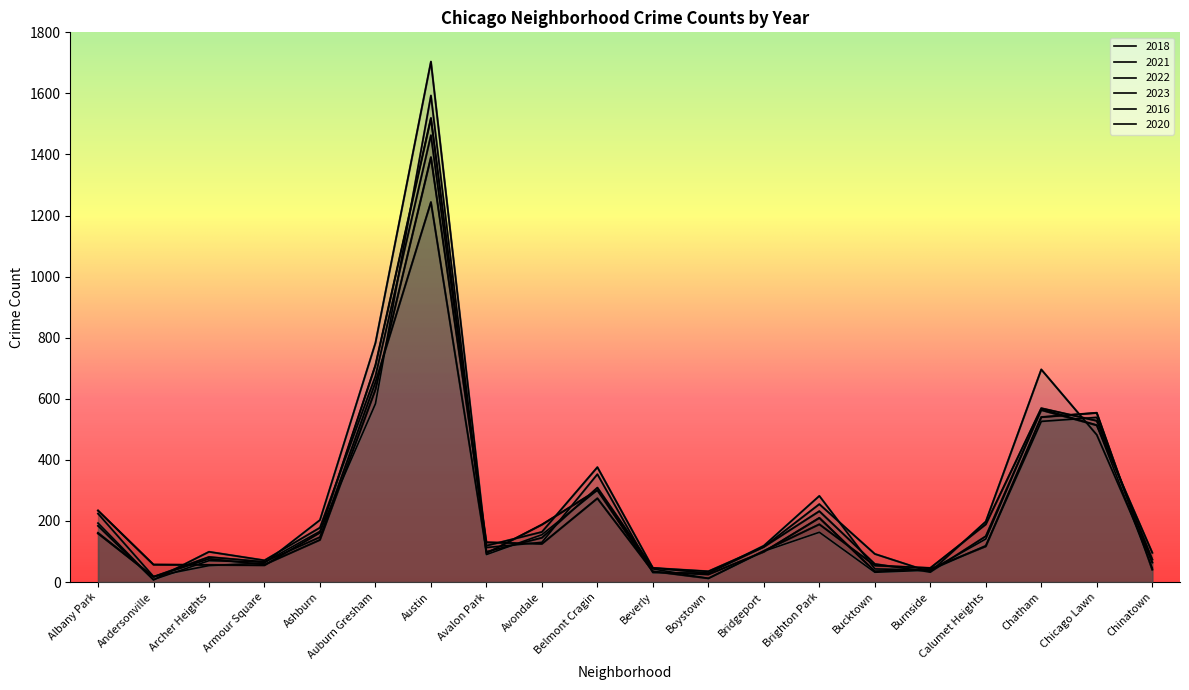

Count the number of data series in this chart.

6